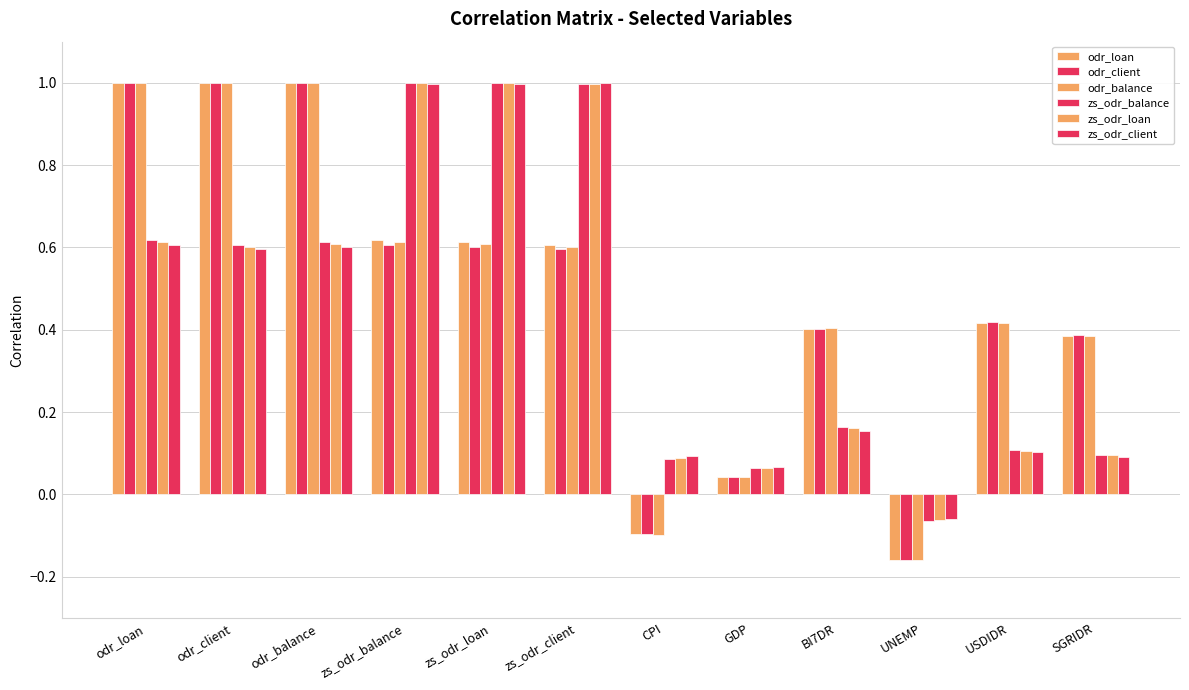

Is the value of odr_client at CPI greater than the value of odr_balance at odr_client?

No